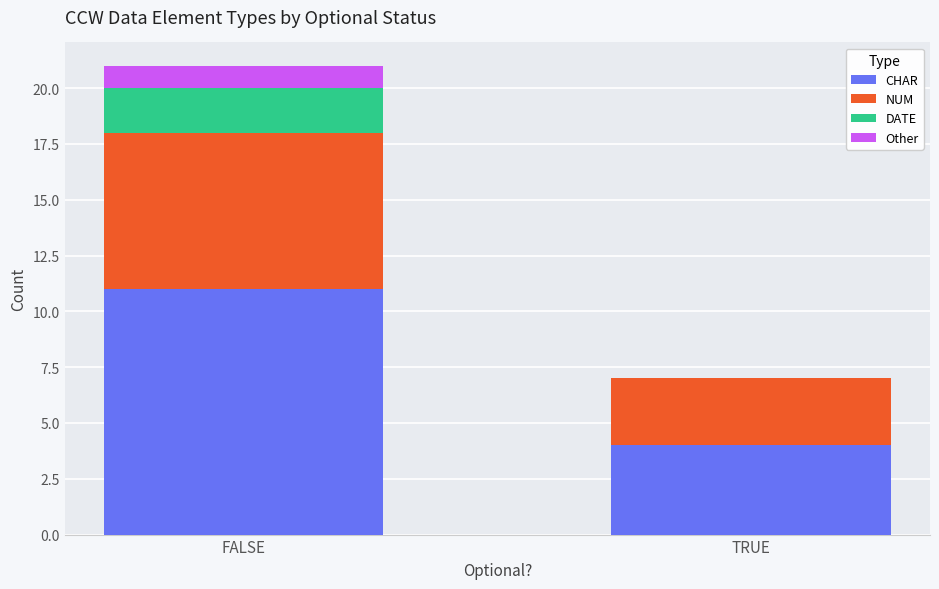

Which category has the highest value in the CHAR series?

FALSE